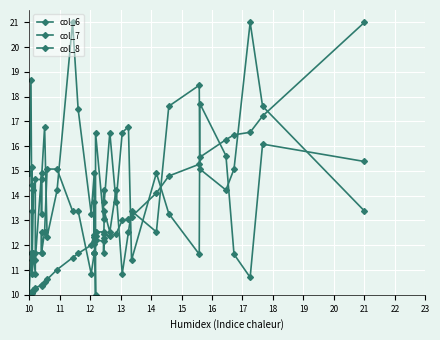

Which category has the lowest value across all series?

10